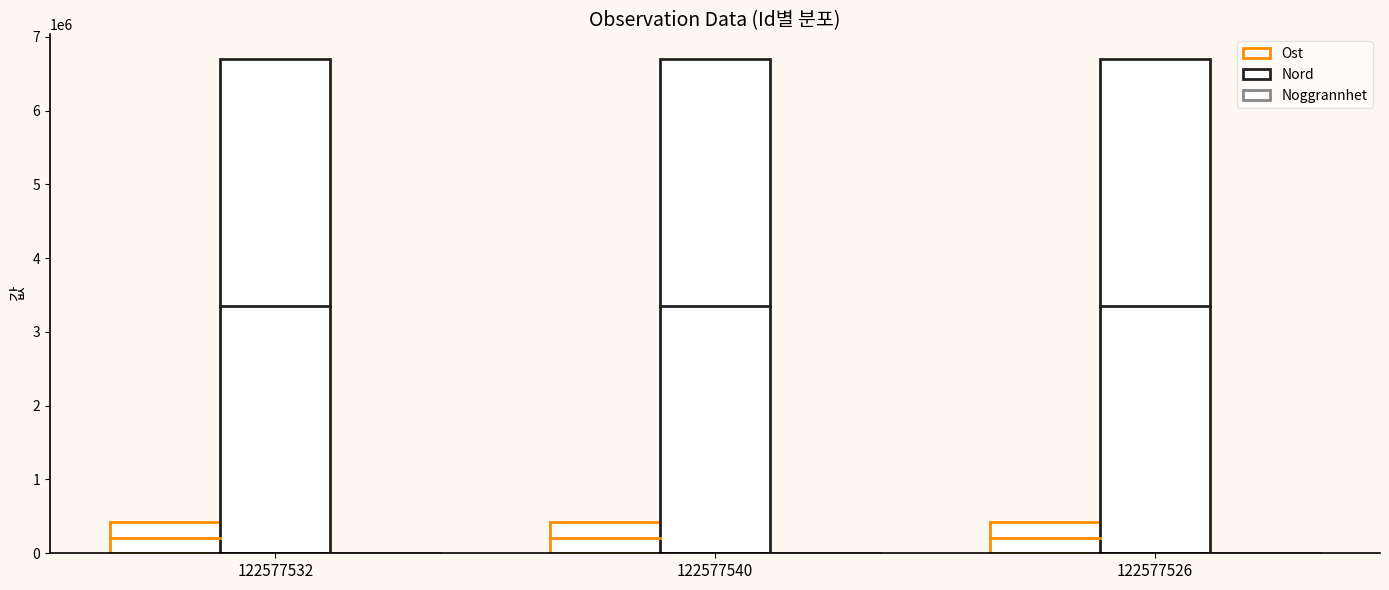

How many series are shown in this chart?

3